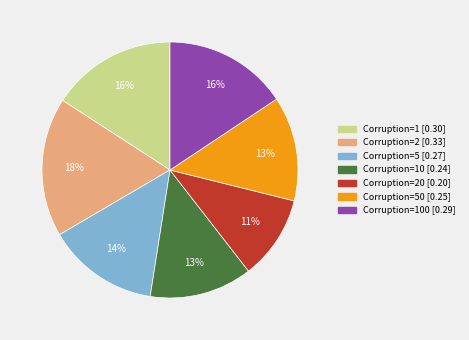

To the nearest percent, what is the difference between the largest and smallest slice percentages?

7%